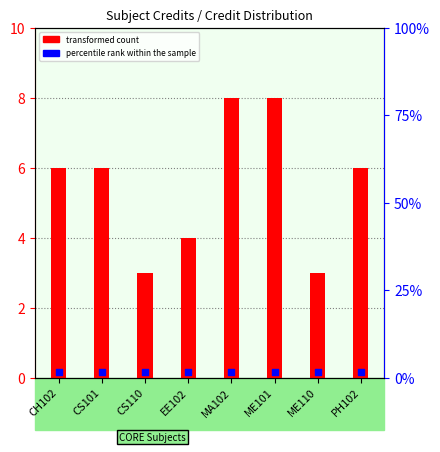

Which series contains the highest Y value?

Credit